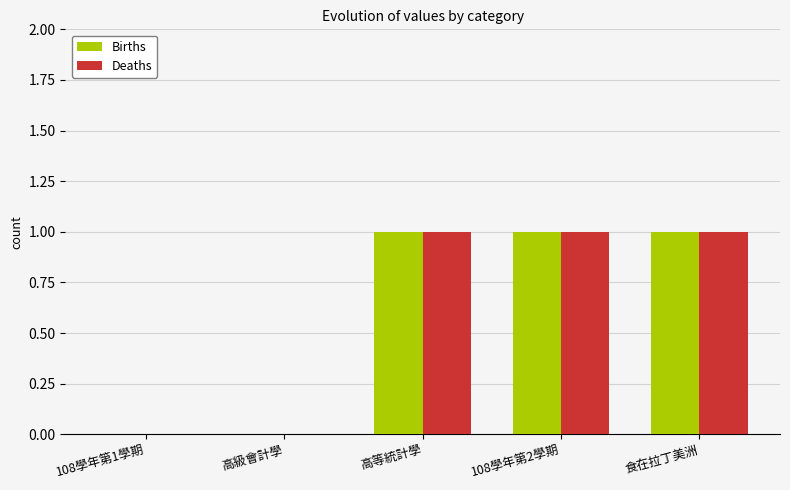

What is the sum of all Births values?

3